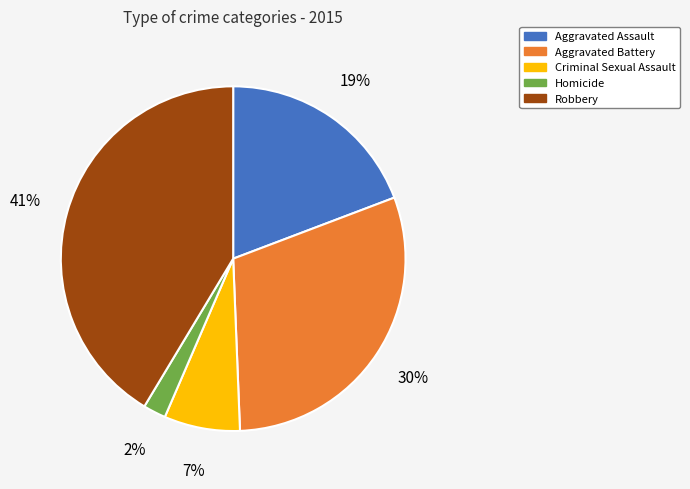

Which has a higher value, Aggravated Battery or Criminal Sexual Assault?

Aggravated Battery